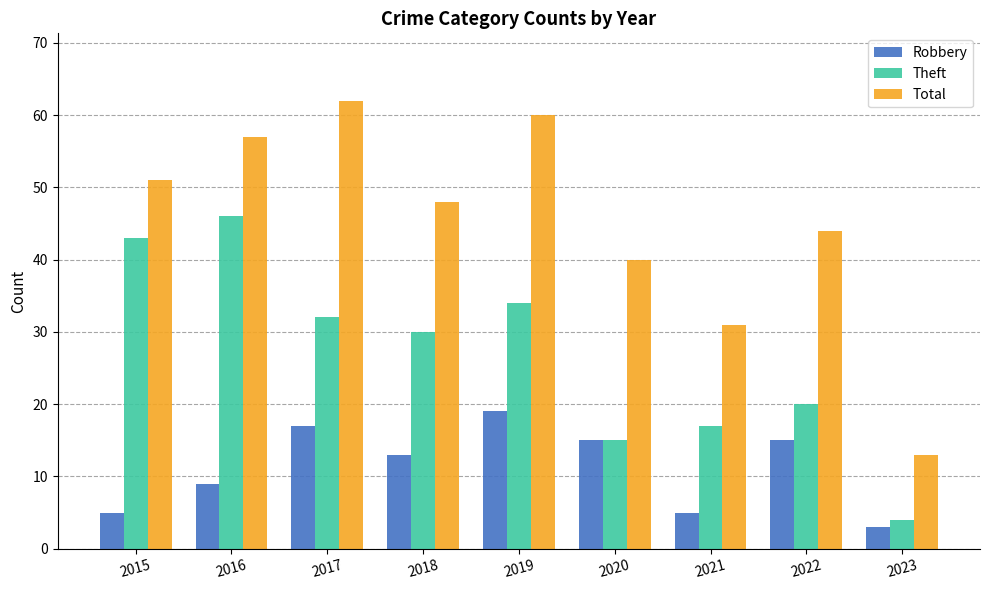

How many data points does each series have?

9